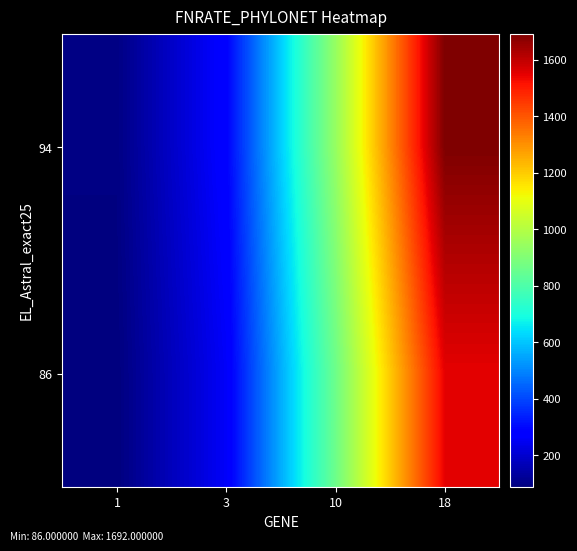

What is the total value across all series at 18?

3240